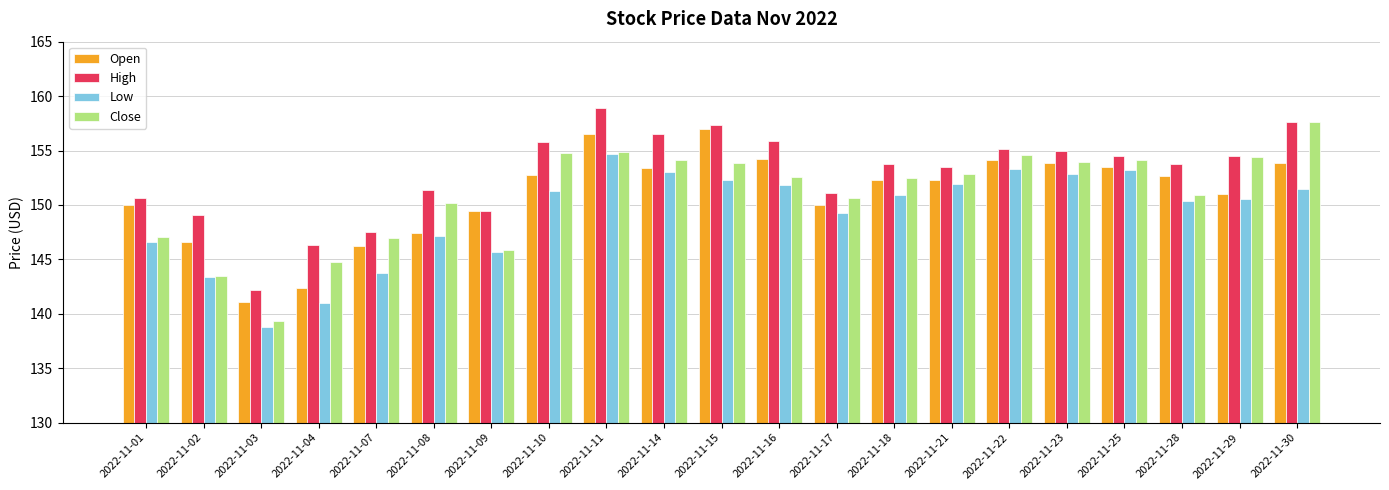

True or false: High has a value of 234.3 at 2022-11-18.

False